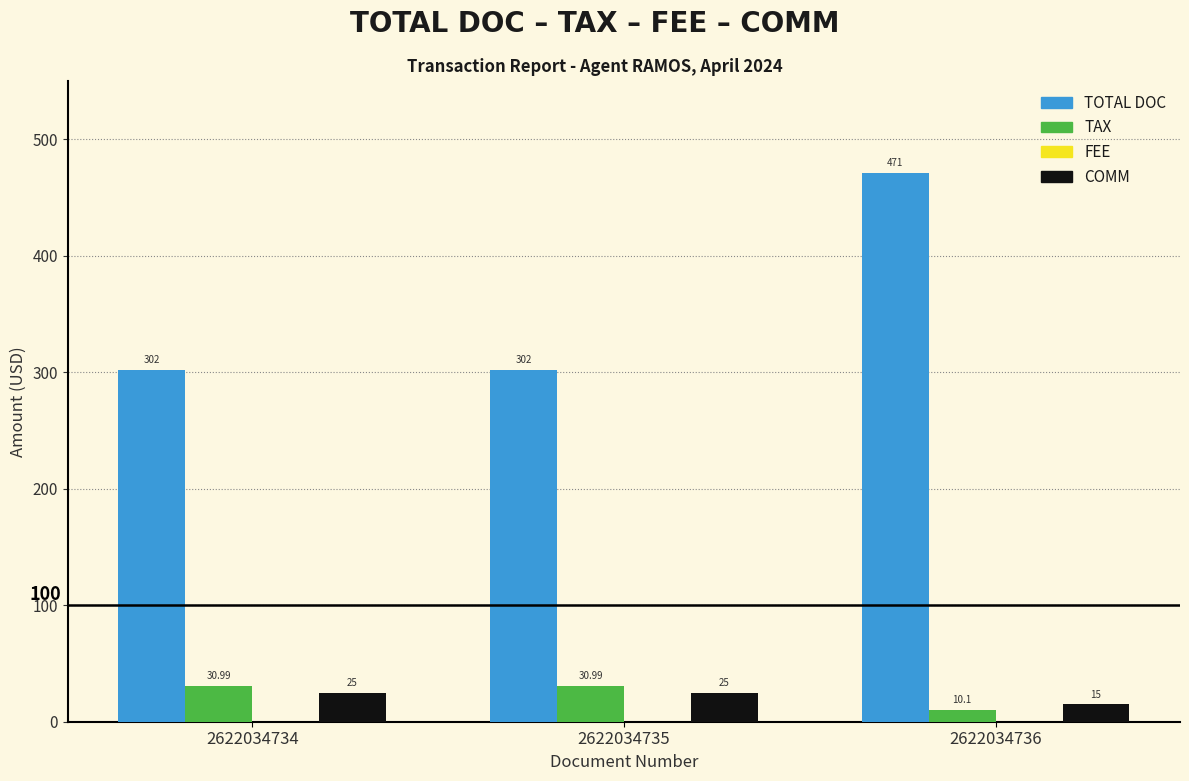

What is the difference between the maximum and second lowest values in the TOTAL DOC series?

169.0